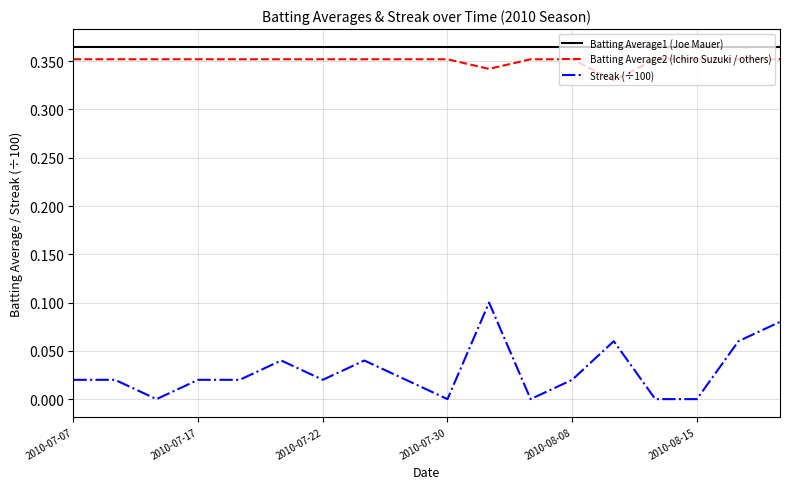

True or false: Batting Average1 (Joe Mauer) and Streak (÷100) intersect in this chart.

False